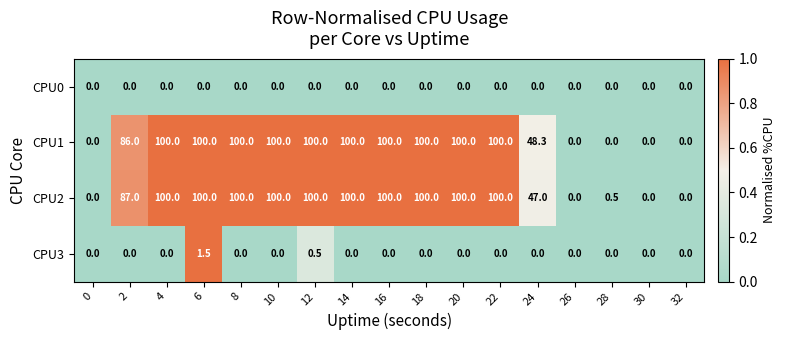

How many series are shown in this chart?

4